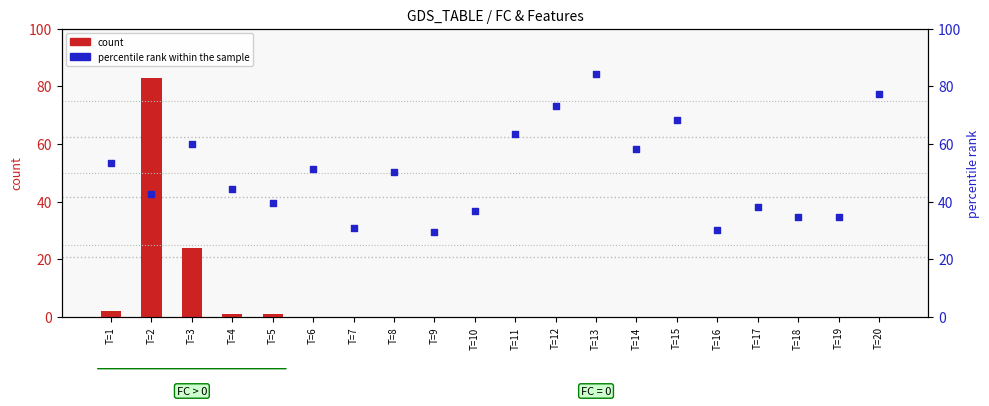

What is the total value across all series at T=11?

63.3